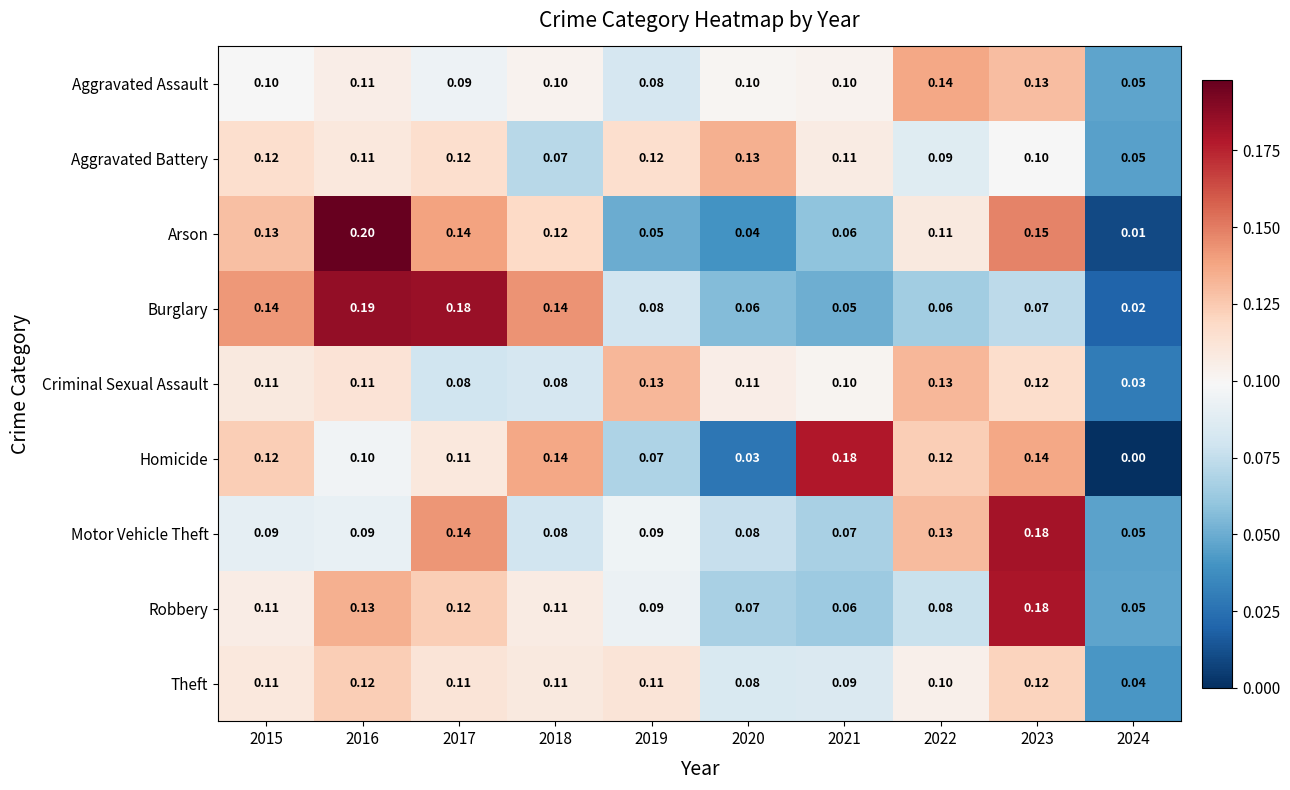

What is the maximum value shown in the chart?

0.2